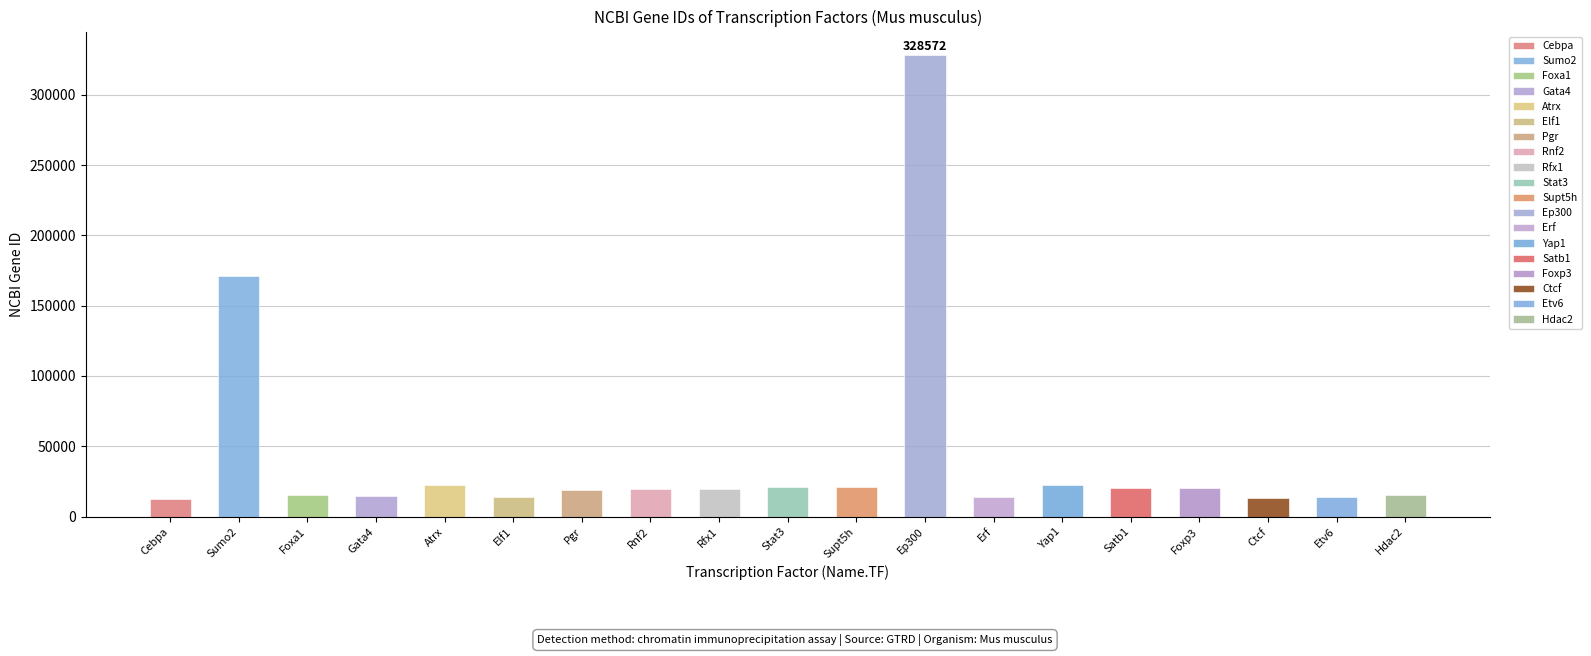

Which category has the lowest value across all series?

Cebpa